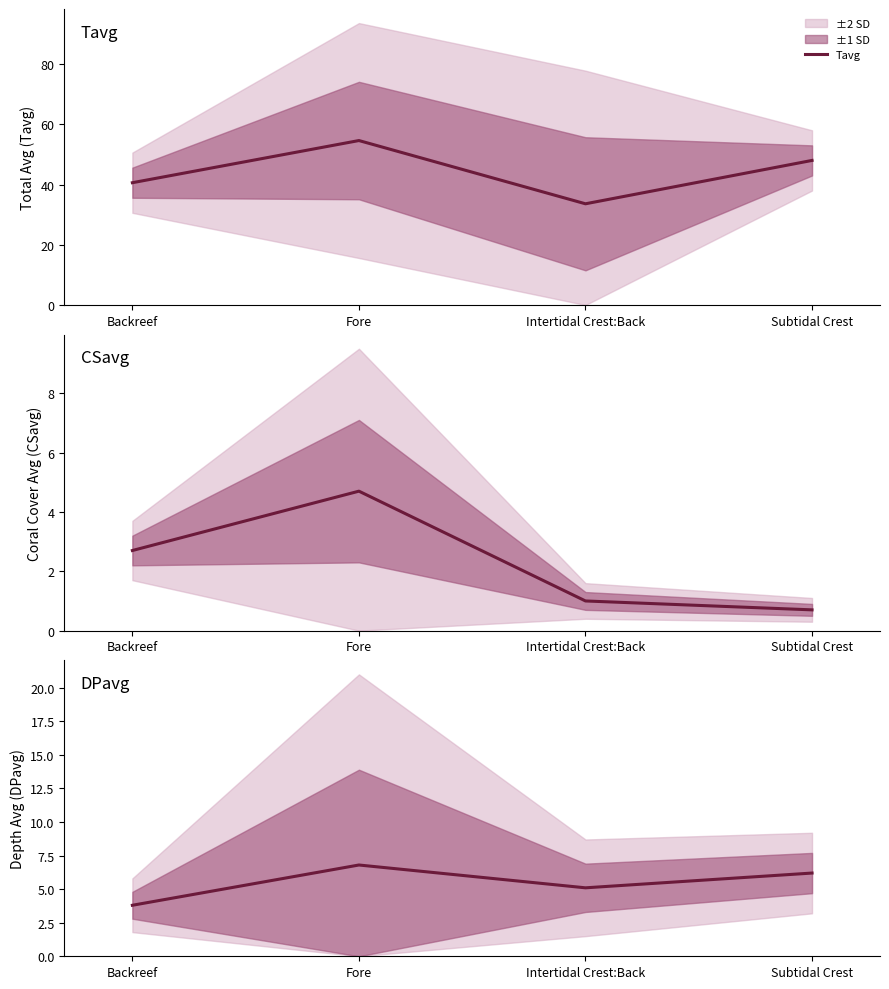

The Tavg series shows 15.8 at Intertidal Crest:Back. True or false?

False